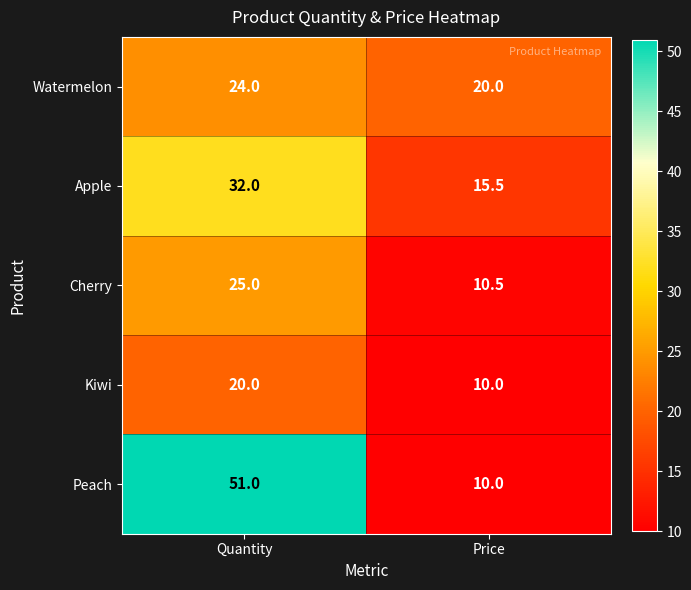

Reading left to right, what are all the values shown in this chart?

Watermelon: 24.0	20.0
Apple: 32.0	15.5
Cherry: 25.0	10.5
Kiwi: 20.0	10.0
Peach: 51.0	10.0